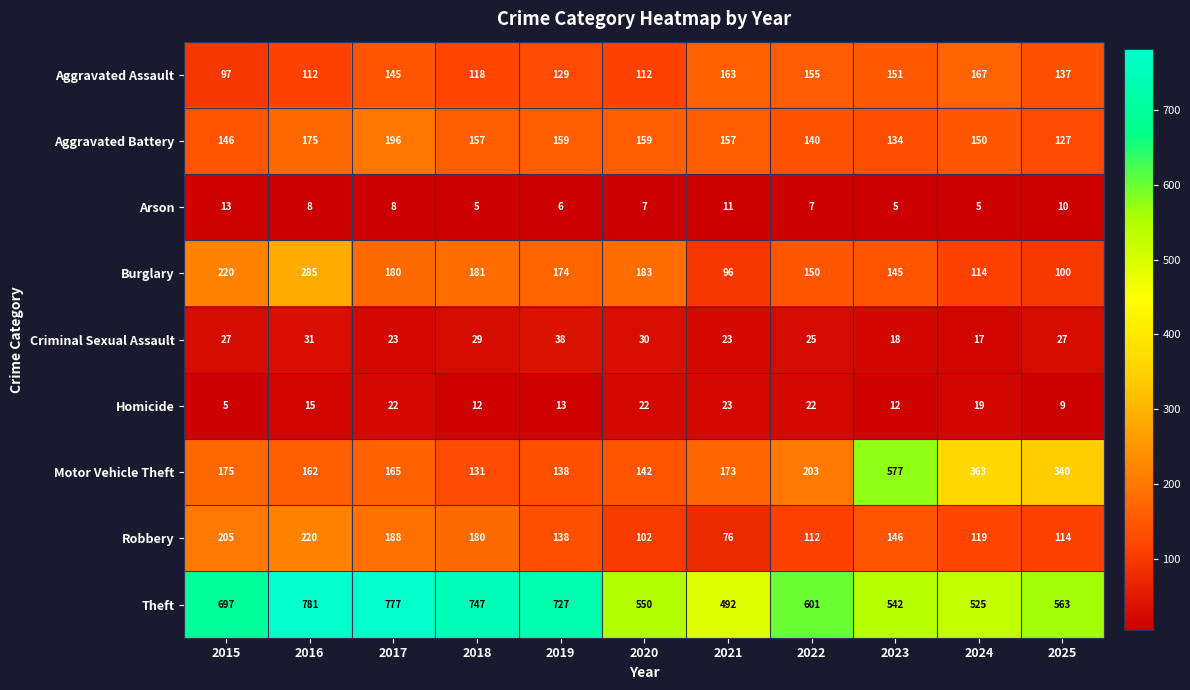

Which series has the largest total across all categories?

Theft